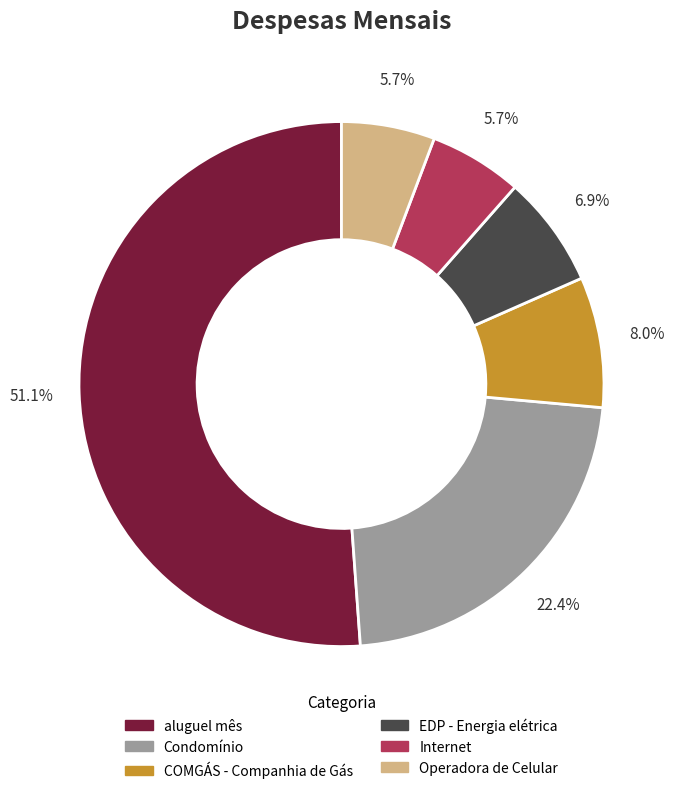

How many segments does this pie chart have?

6